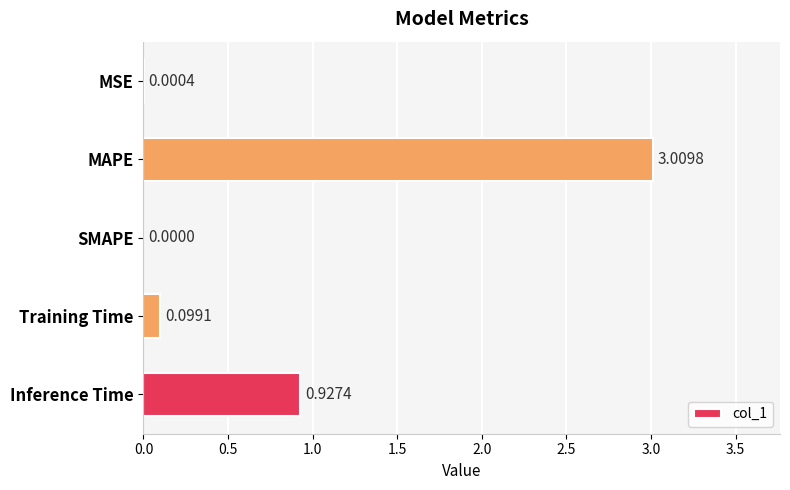

What is the maximum value shown in the chart?

3.0